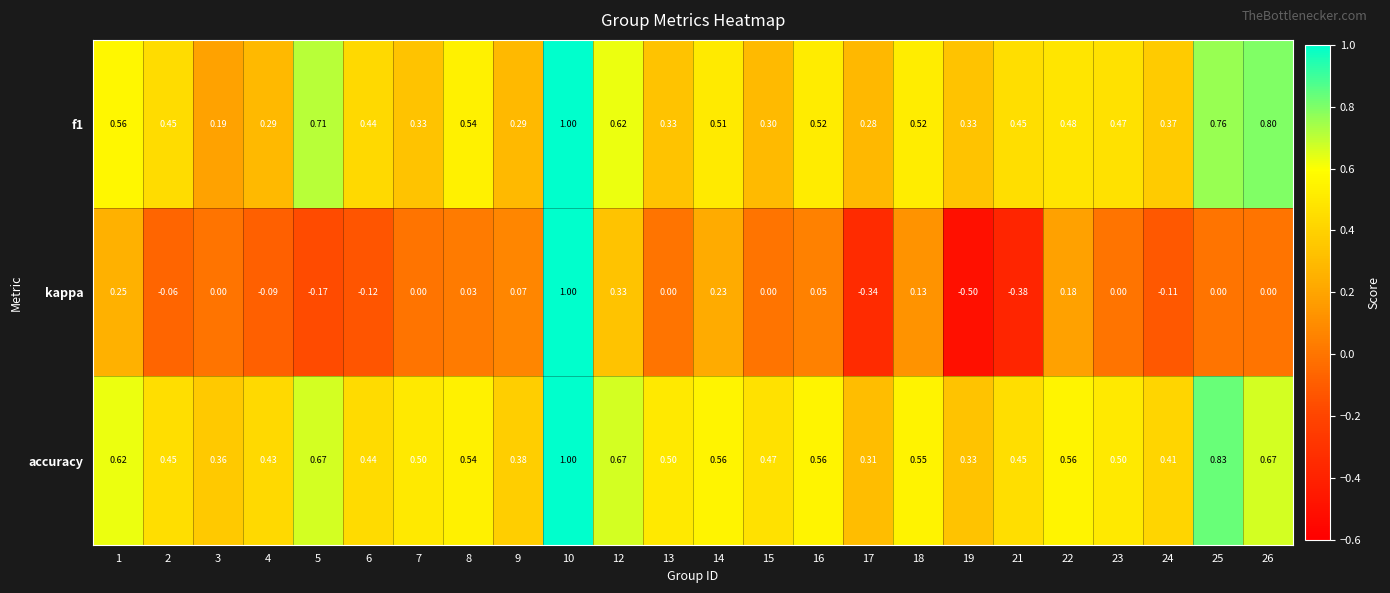

What is the smallest value displayed?

-0.5